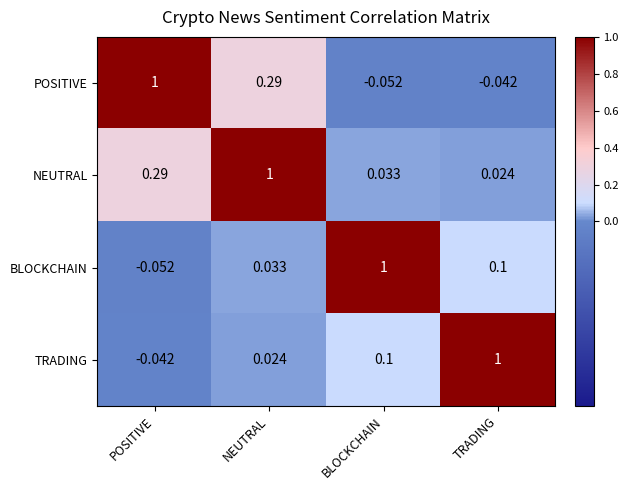

At which label does TRADING first exceed 0?

NEUTRAL